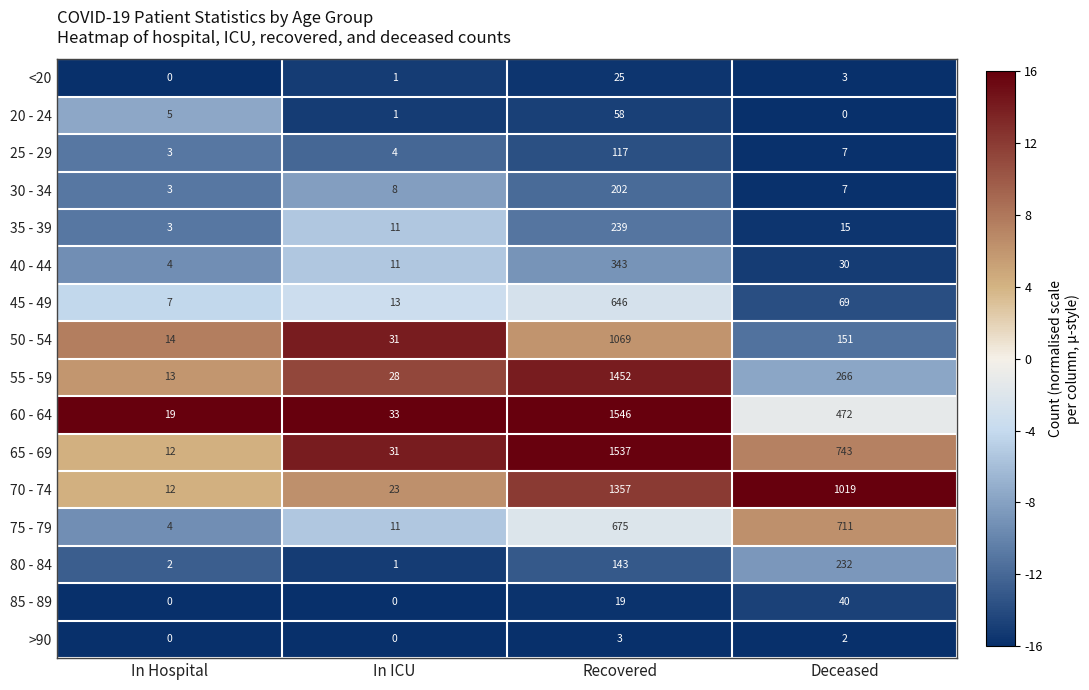

Rank the categories by 40 - 44 value from lowest to highest.

In Hospital, In ICU, Deceased, Recovered